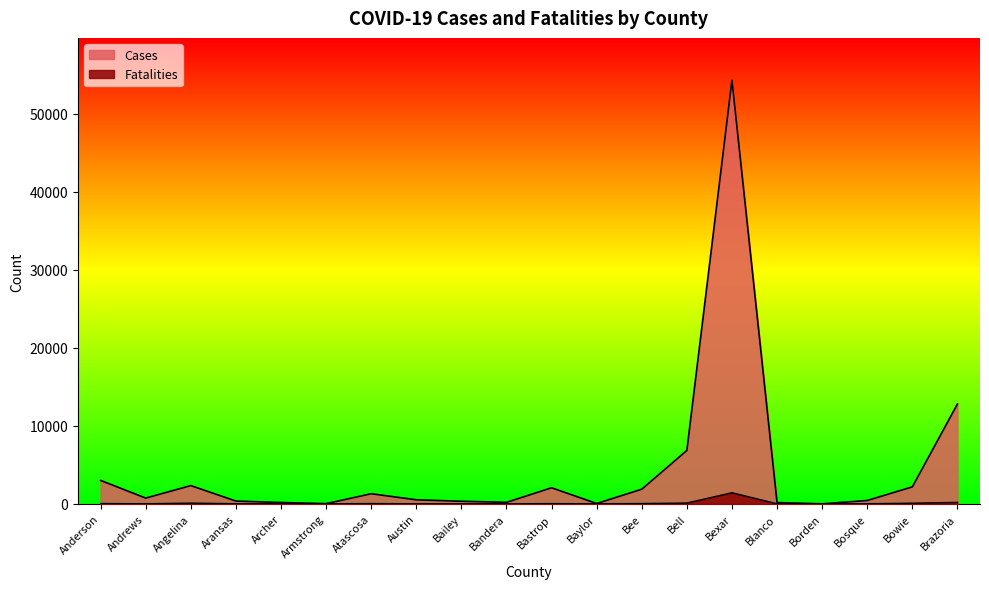

Rank the series by their maximum value, from lowest to highest.

Fatalities, Cases